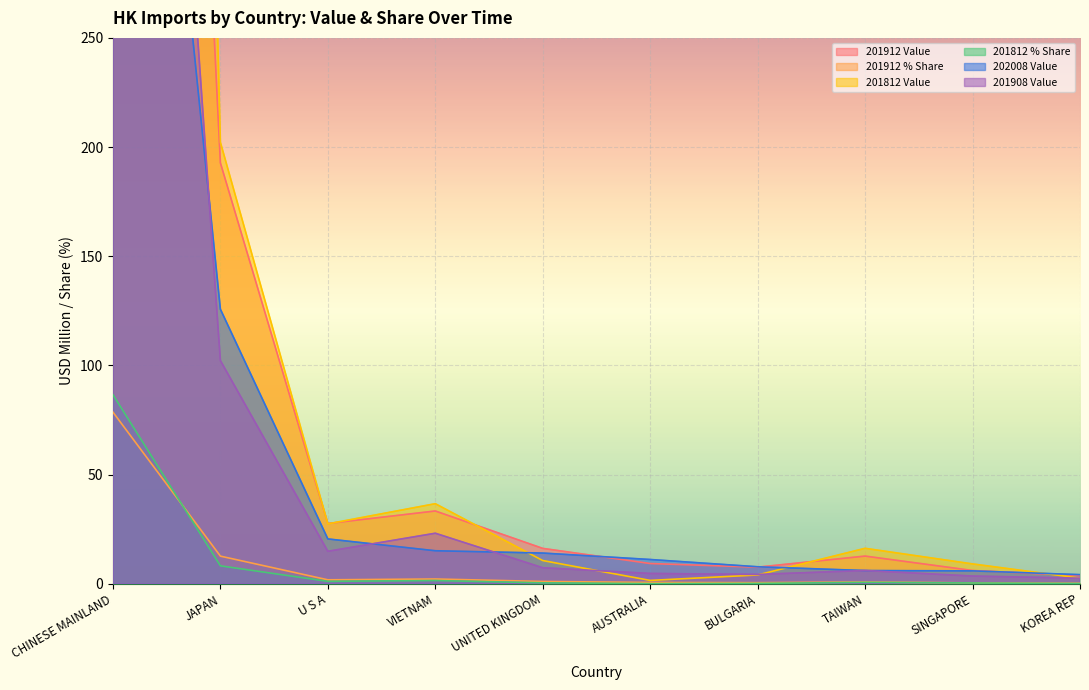

What is the difference between the maximum and minimum values in the 201812 % Share series?

86.5